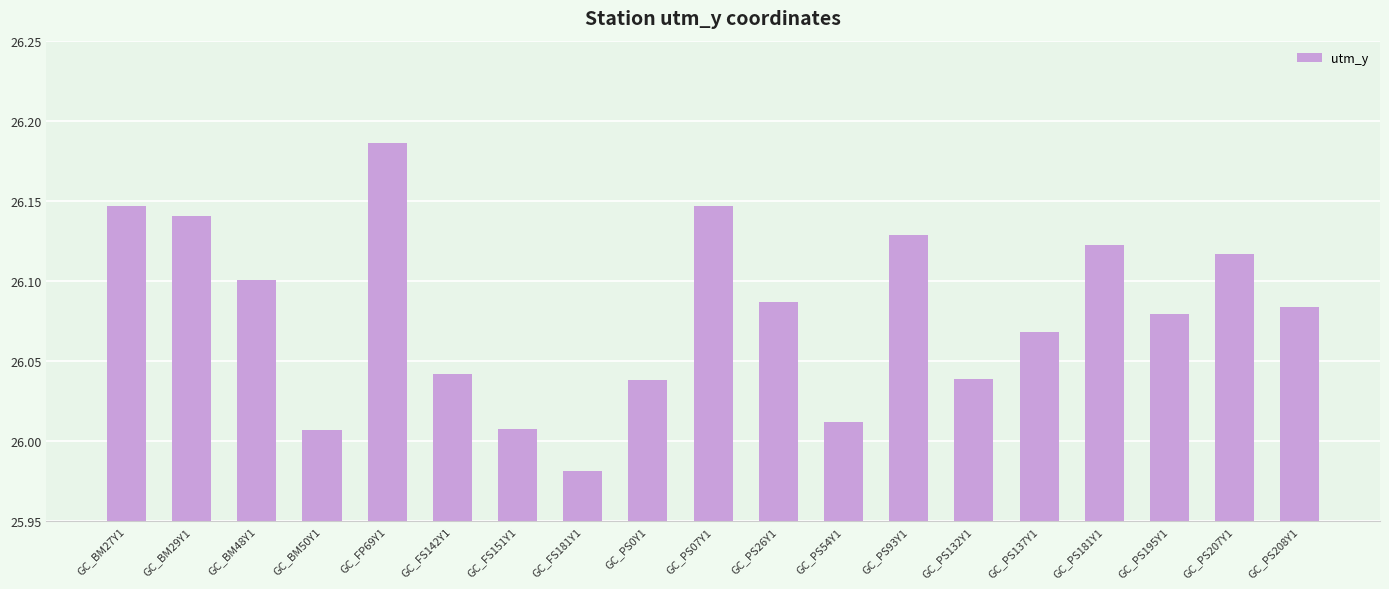

Count the number of values greater than 26.

18